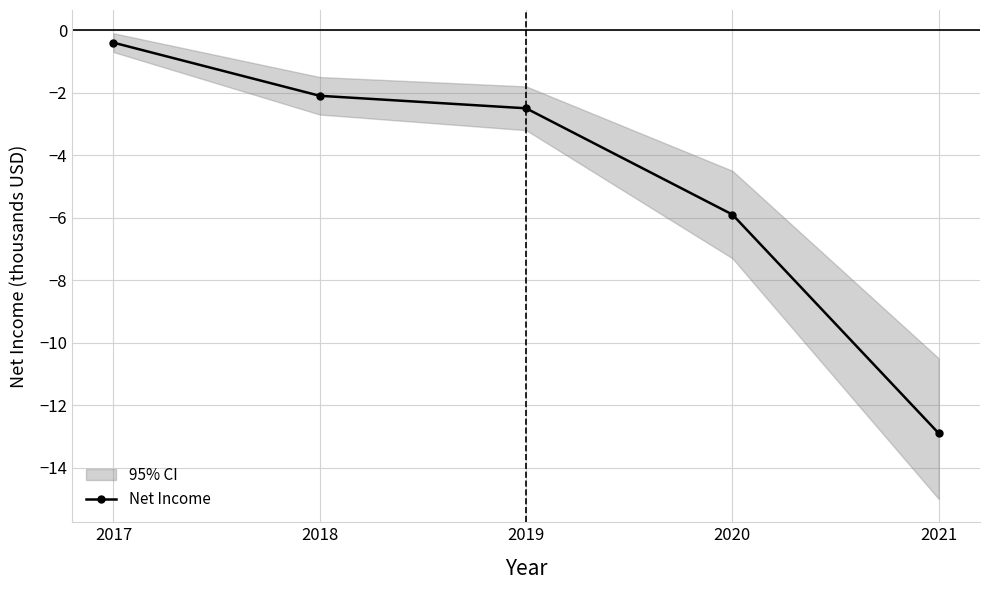

The chart shows a value of -2.5 at 2019. True or false?

True